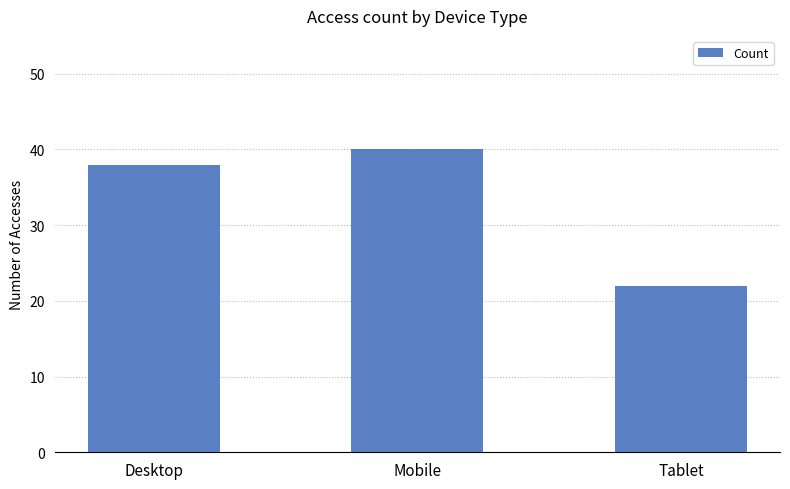

What is the label of the 2nd bar from the right?

Mobile